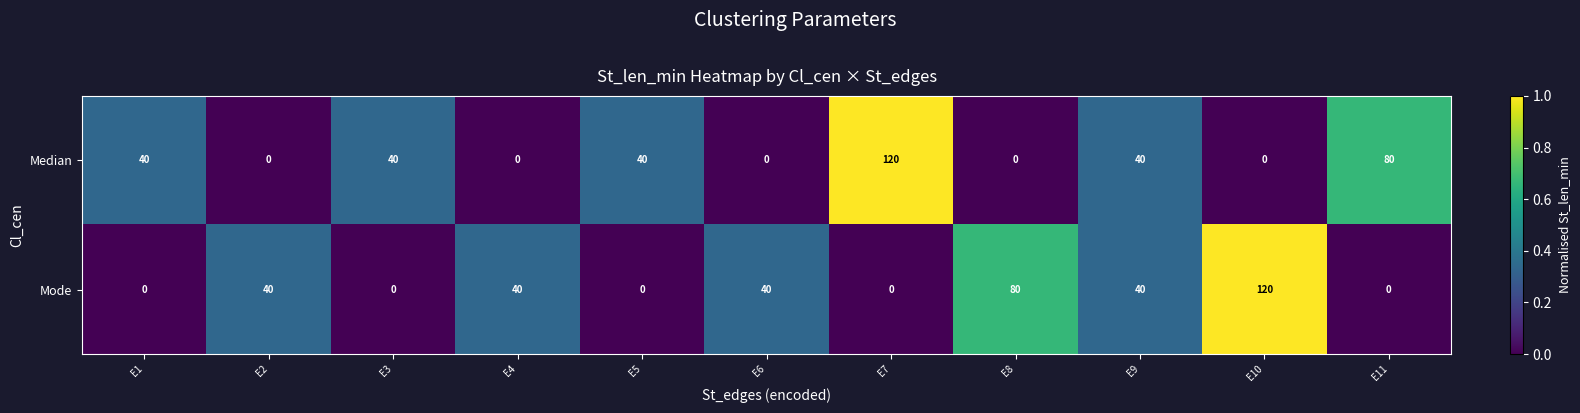

Which category has the highest value in the Mode series?

E10